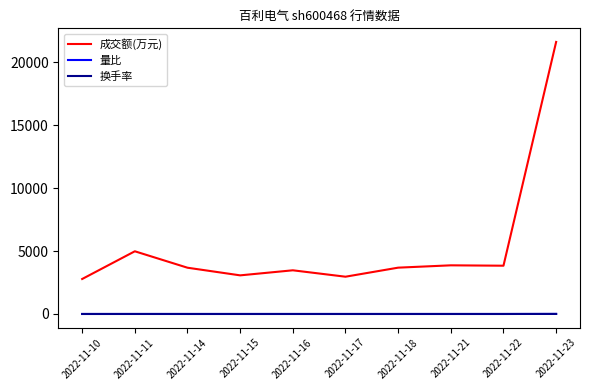

The value of 量比 at 2022-11-14 is 1.2. True or false?

True